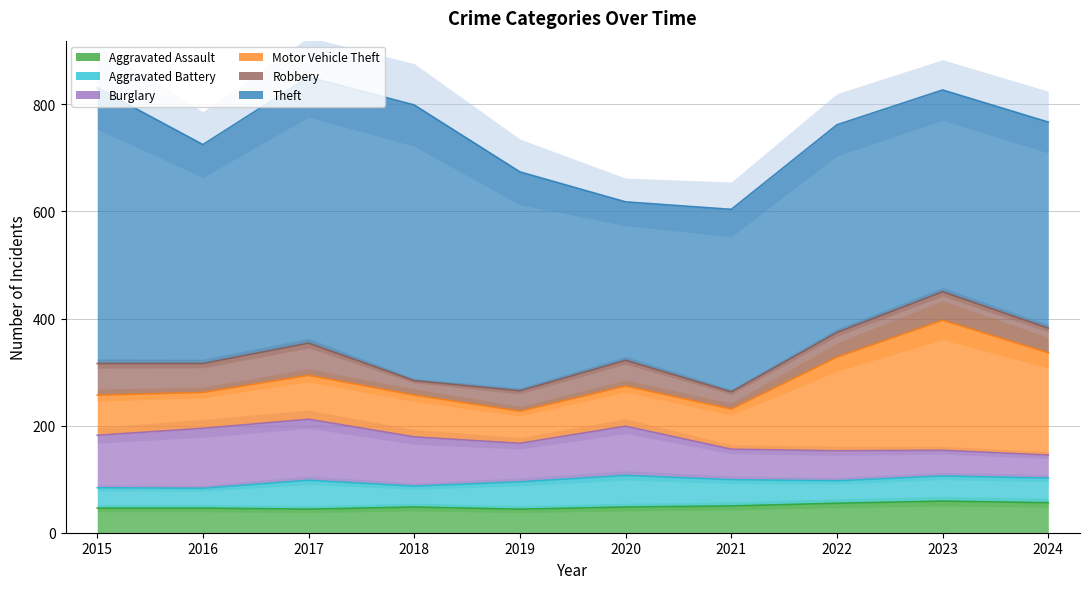

What is the difference between the Aggravated Assault values at 2019 and 2021?

6